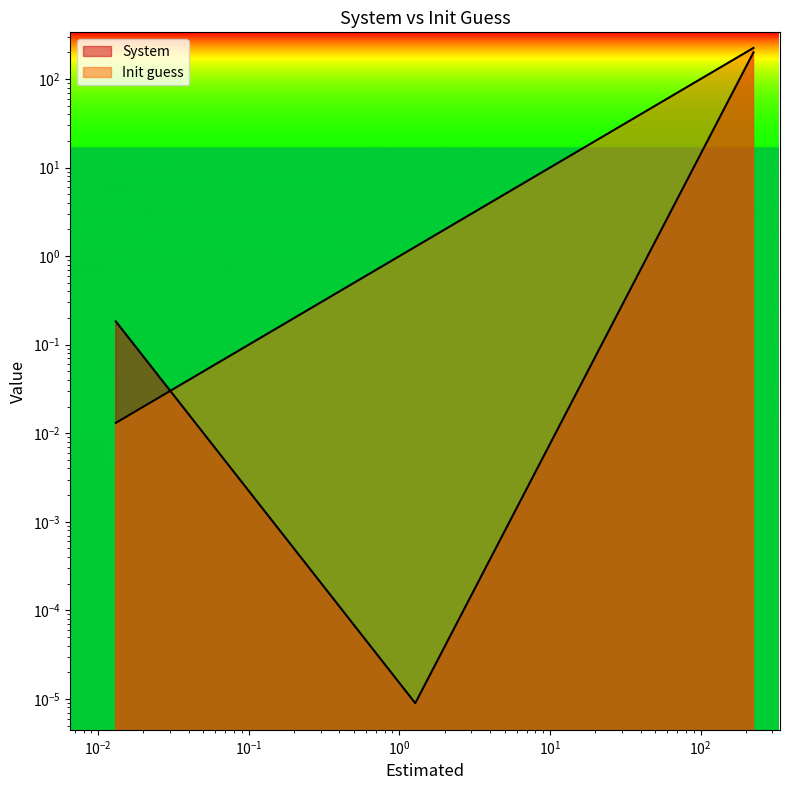

Read the System value at L.

0.2